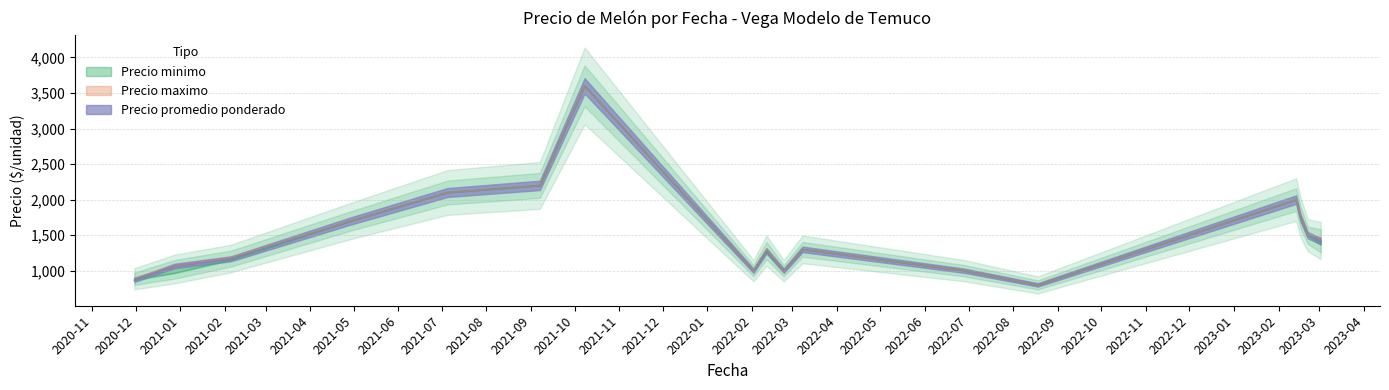

How many data points in Precio minimo are above 1000?

19